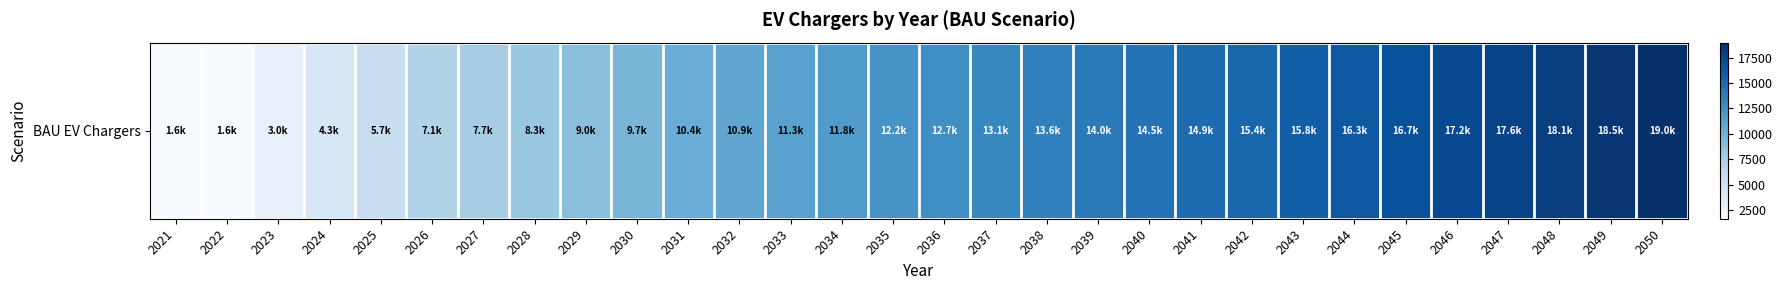

Between 2046 and 2033, which is larger?

2046